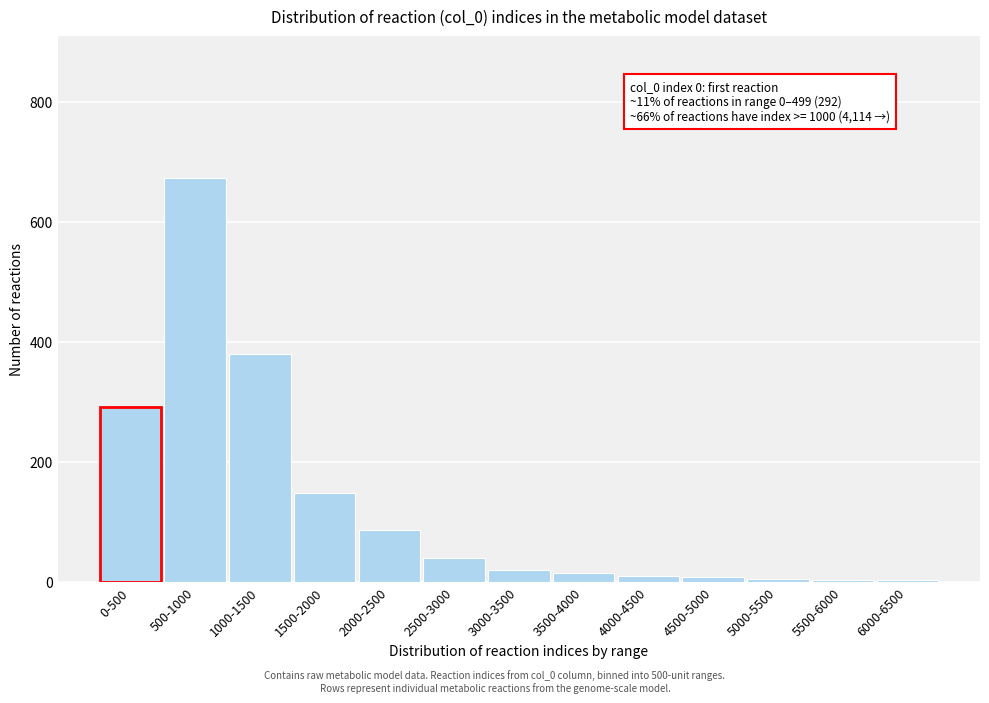

What is the change in value from 0-500 to 3000-3500?

-271